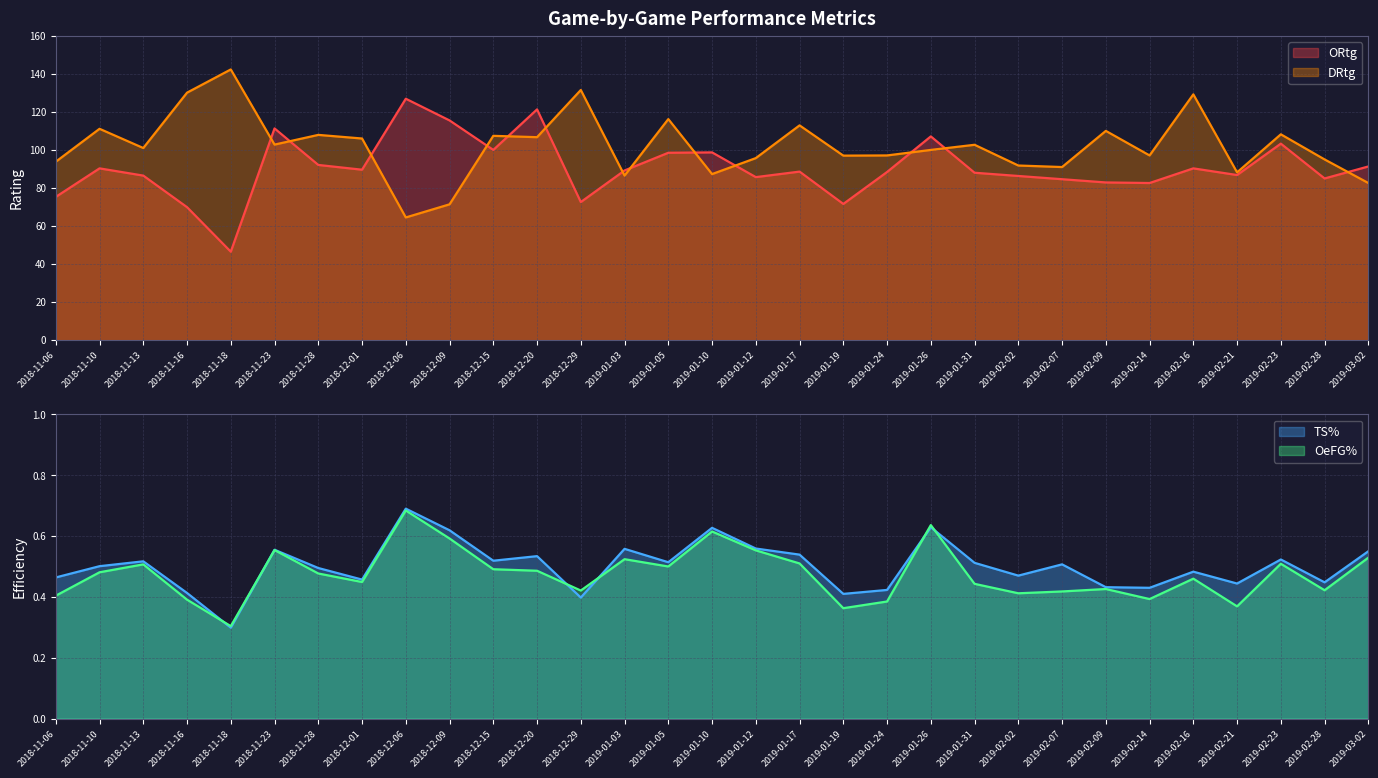

Where is OeFG% nearest to the value 0?

2018-11-18